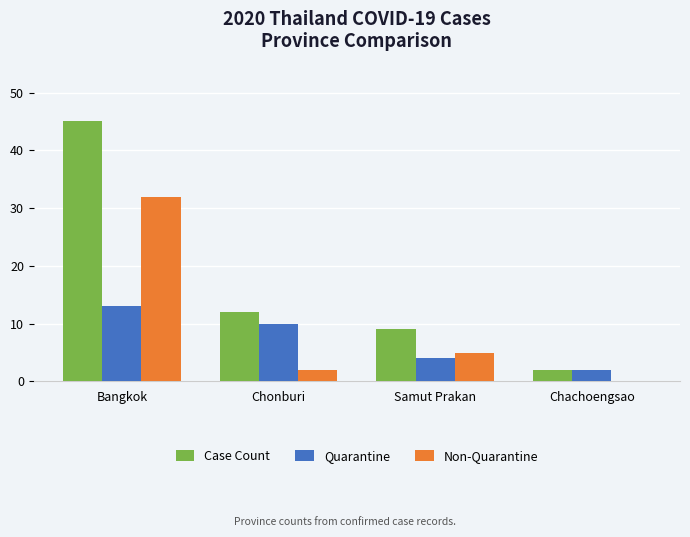

Is it true that Case Count equals 4 at Chachoengsao?

False